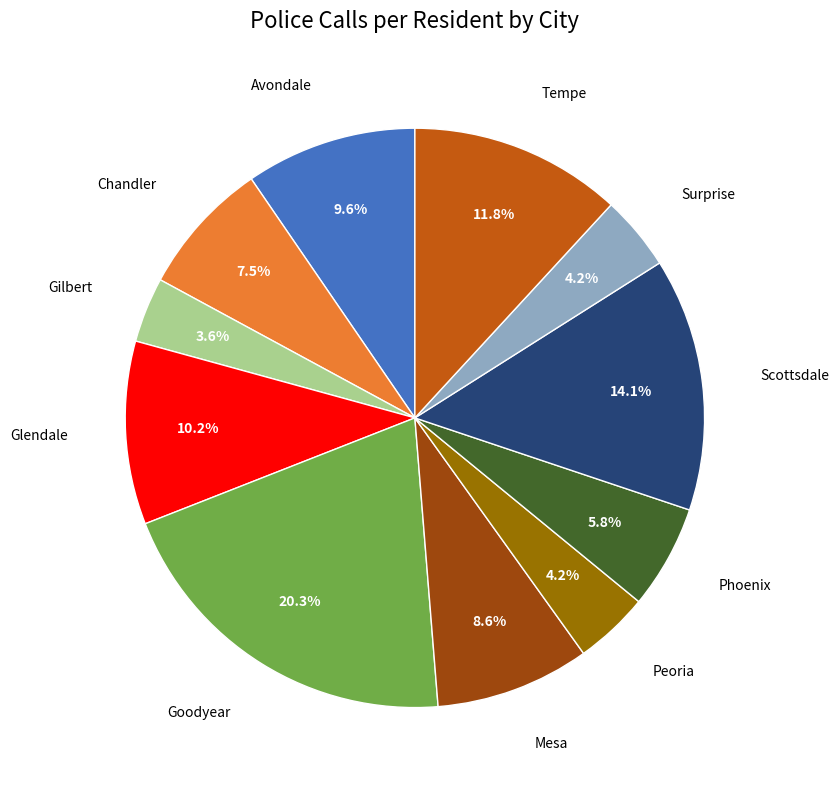

Is there a majority slice in this chart?

No